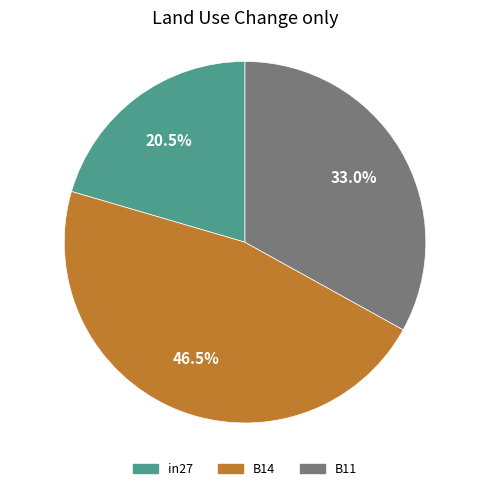

What portion of the pie excludes in27?

79.5%